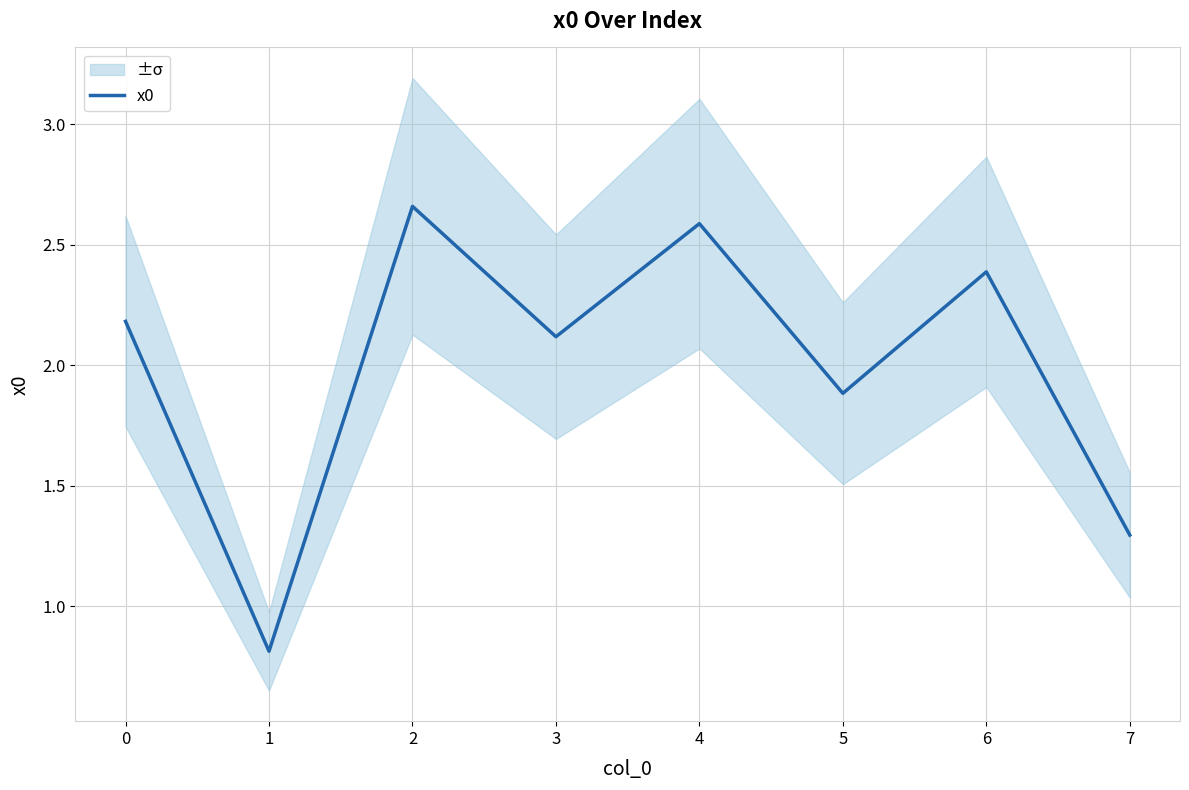

Reading right to left, what are all the values shown in this chart?

1.3	2.4	1.9	2.6	2.1	2.7	0.8	2.2